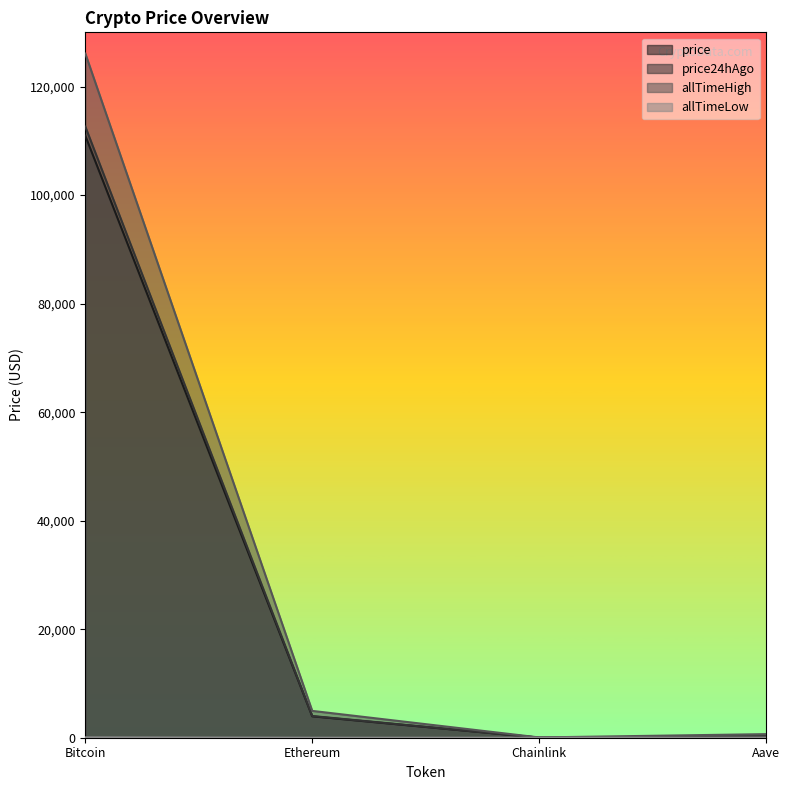

Where is the first local minimum for allTimeLow?

Chainlink